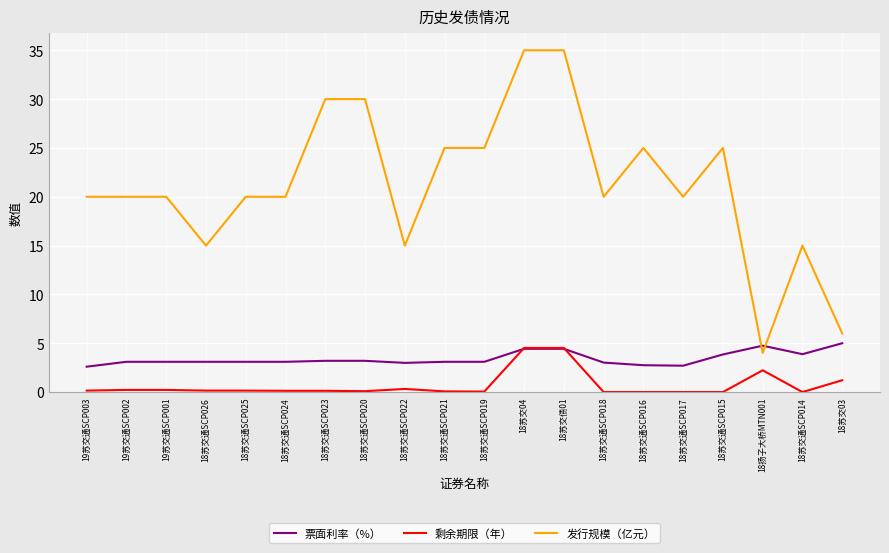

What are all the series names shown in the legend?

票面利率（%）, 剩余期限（年）, 发行规模（亿元）